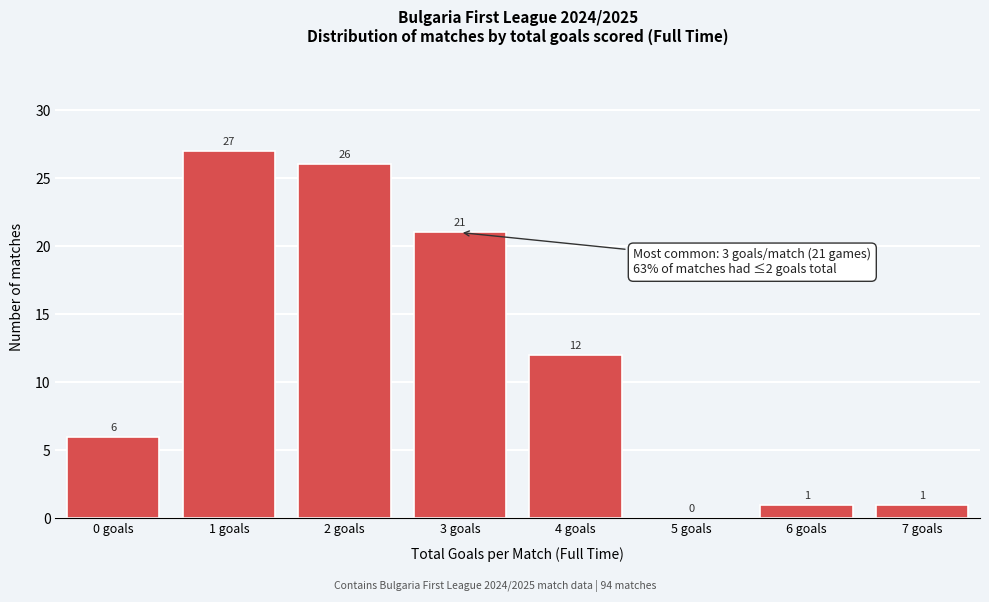

Reading left to right, list all the values displayed in this chart.

0 goals=6	1 goals=27	2 goals=26	3 goals=21	4 goals=12	5 goals=0	6 goals=1	7 goals=1